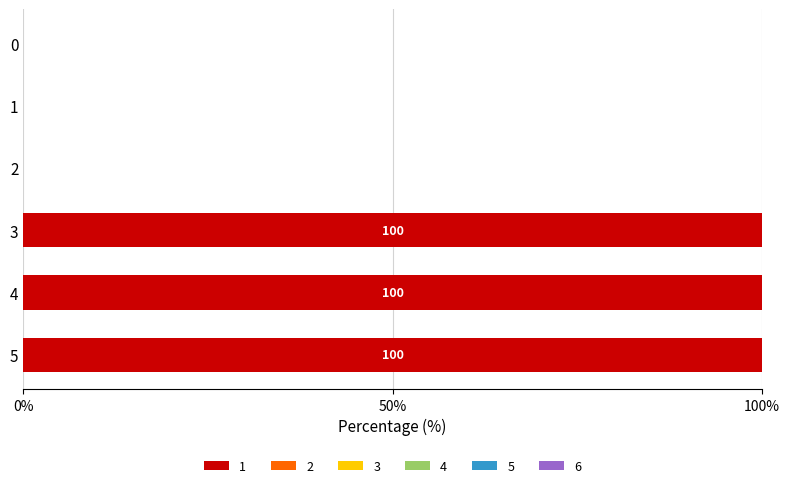

Reading top to bottom, list all the values displayed in this chart.

0=0	1=0	2=0	3=100	4=100	5=100